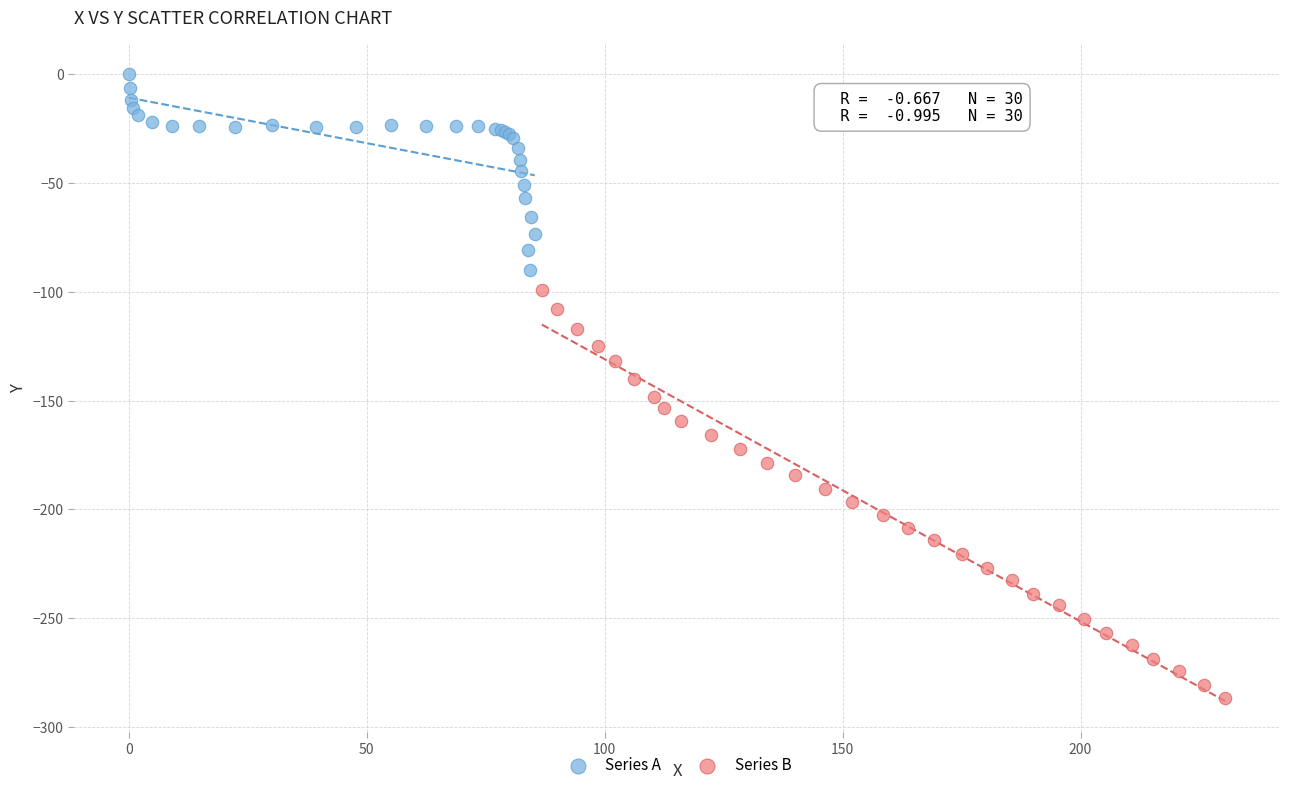

Which series reaches the minimum Y coordinate?

Series B